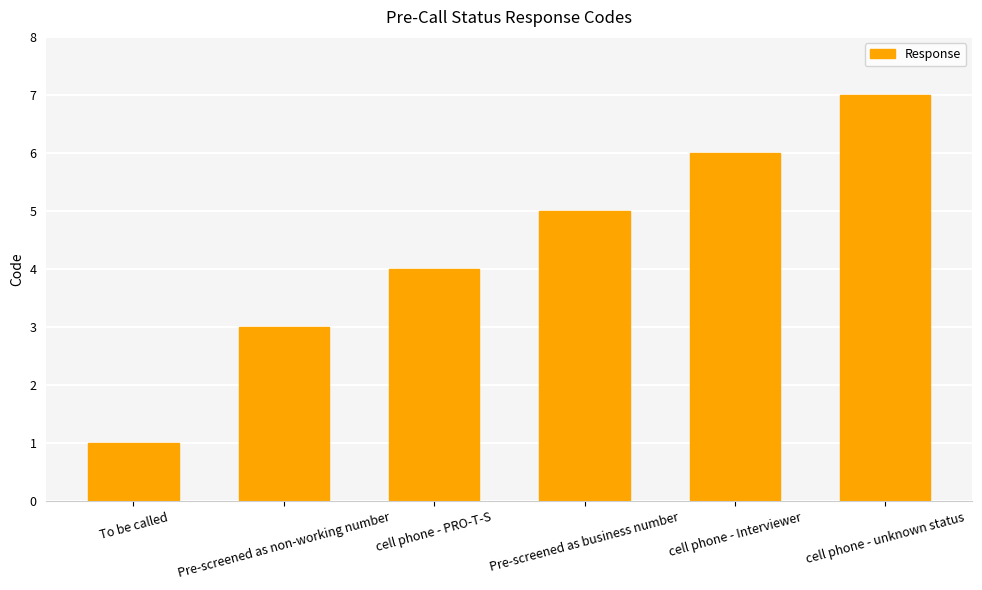

What is the average value?

4